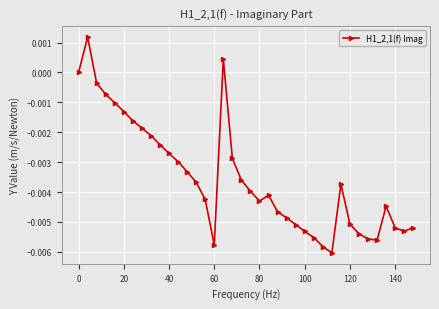

True or false: the data has more than 0 interior local peaks.

True